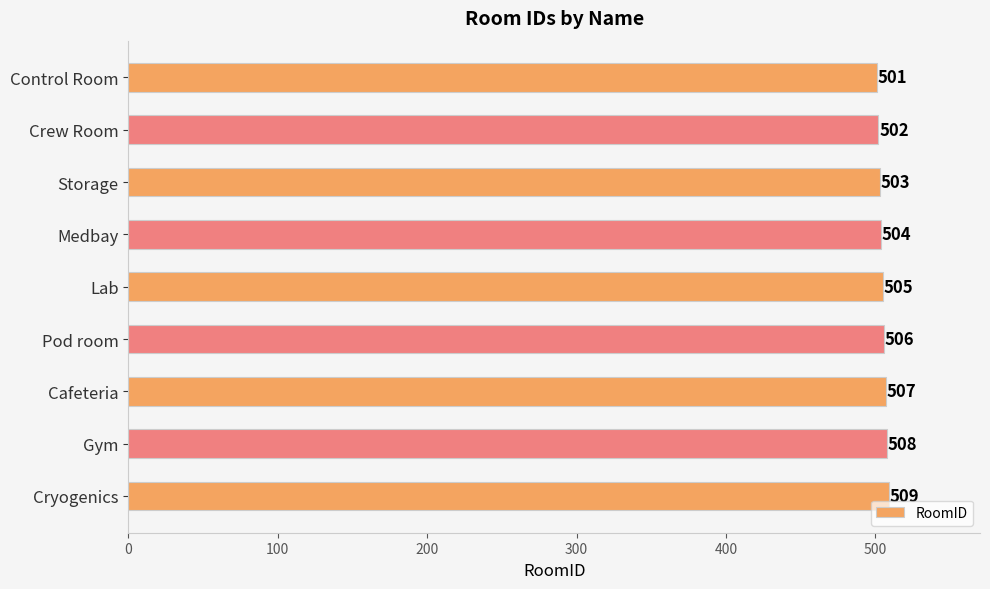

What is the maximum value shown in the chart?

509